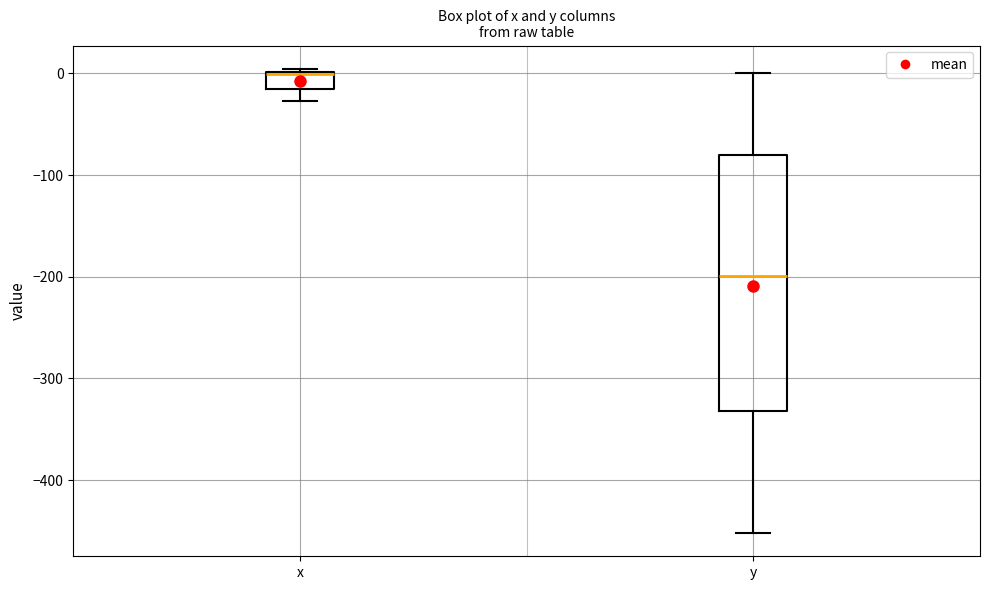

Reading left to right, read every box against the y-axis: the position of its median line, the range the box covers, and the ends of its whiskers. The values are not printed on the chart, so give them approximately, as read against the axis.

x: median 0, box -20 to 0, whiskers -30 to 0 (just above the box's upper edge)
y: median -200, box -330 to -80, whiskers -450 to 0